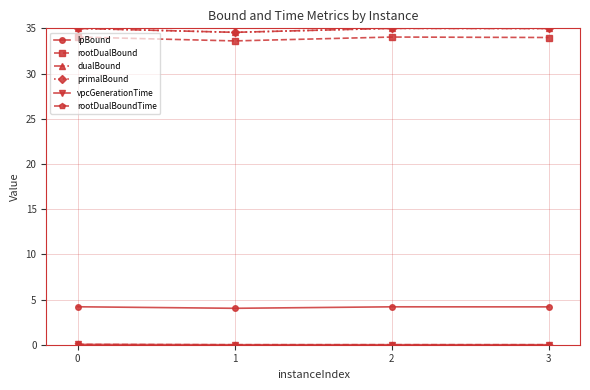

How many interior local peaks does the vpcGenerationTime series have?

1